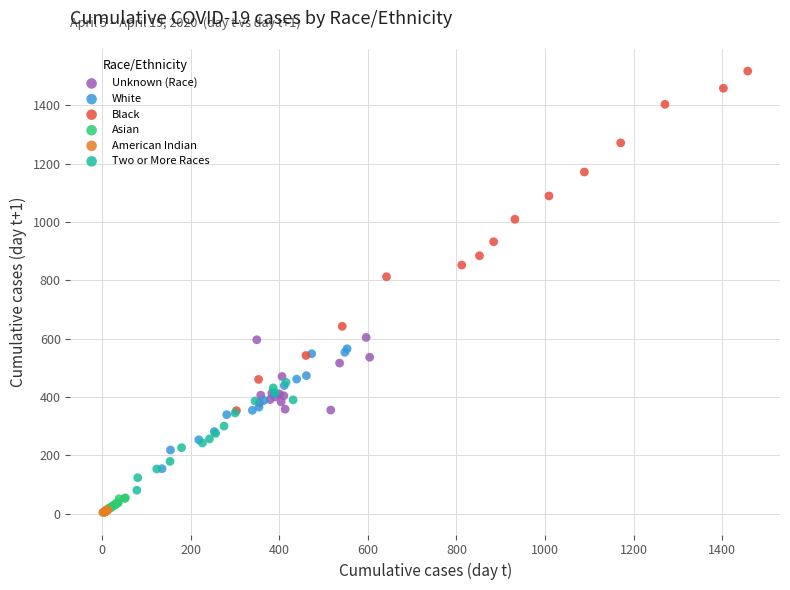

Which series reaches the maximum Y coordinate?

Black